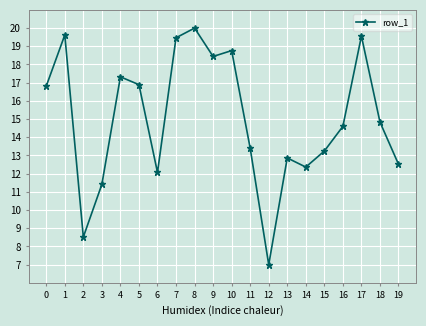

Approximately how many times larger is the value at 12 compared to 5?

0.4